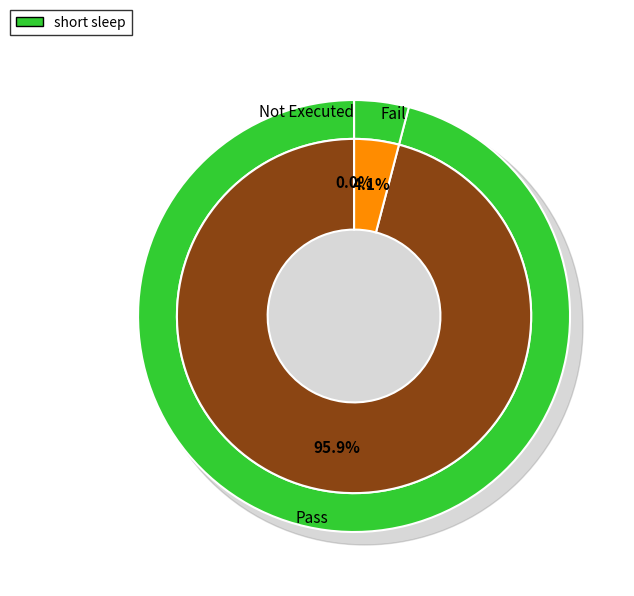

Combined, do Pass and Fail account for over 50%?

Yes